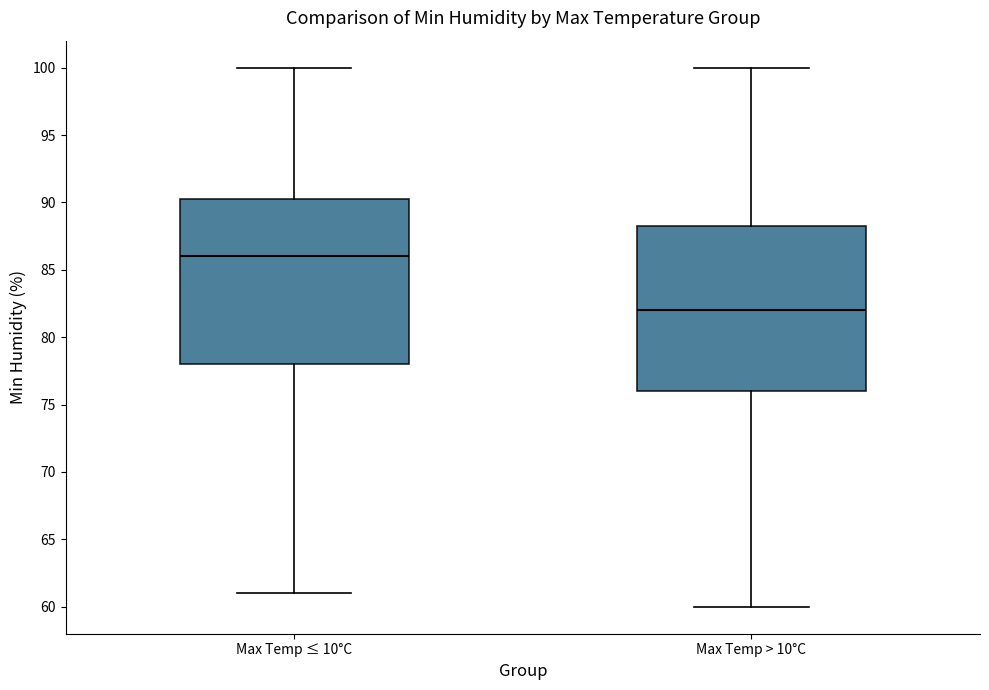

Reading left to right, read every box against the y-axis: the position of its median line, the range the box covers, and the ends of its whiskers. The values are not printed on the chart, so give them approximately, as read against the axis.

Max Temp ≤ 10°C: median 86.0, box 78.0 to 90.5, whiskers 61.0 to 100.0
Max Temp > 10°C: median 82.0, box 76.0 to 88.5, whiskers 60.0 to 100.0